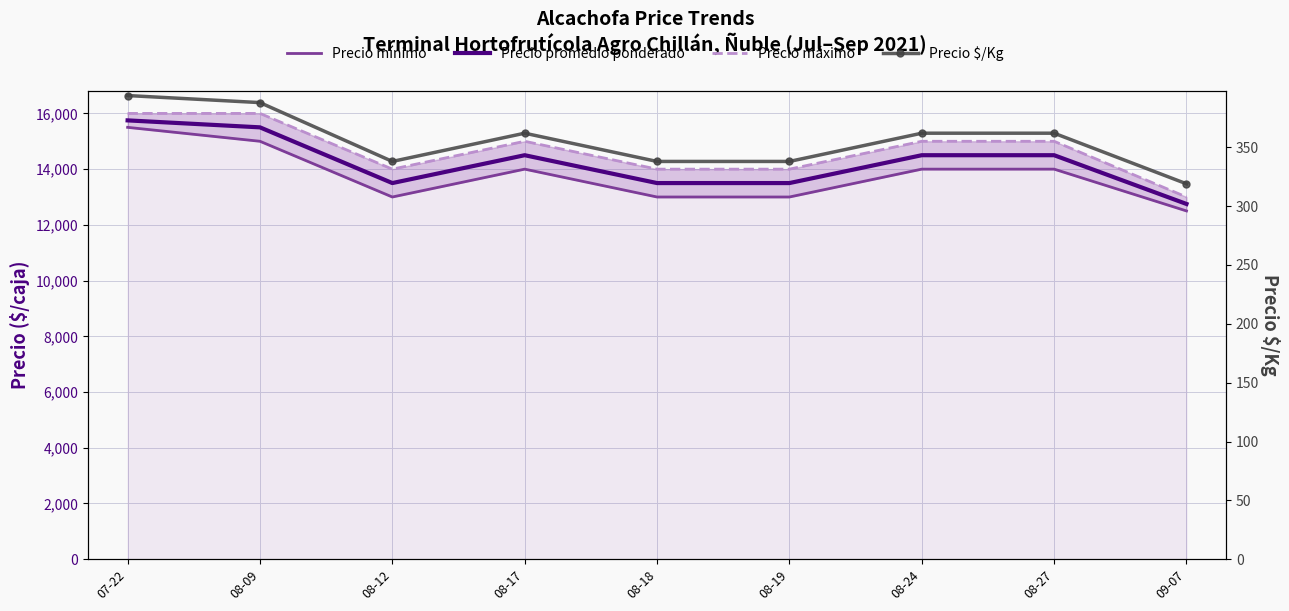

Count the number of categories in the chart.

9